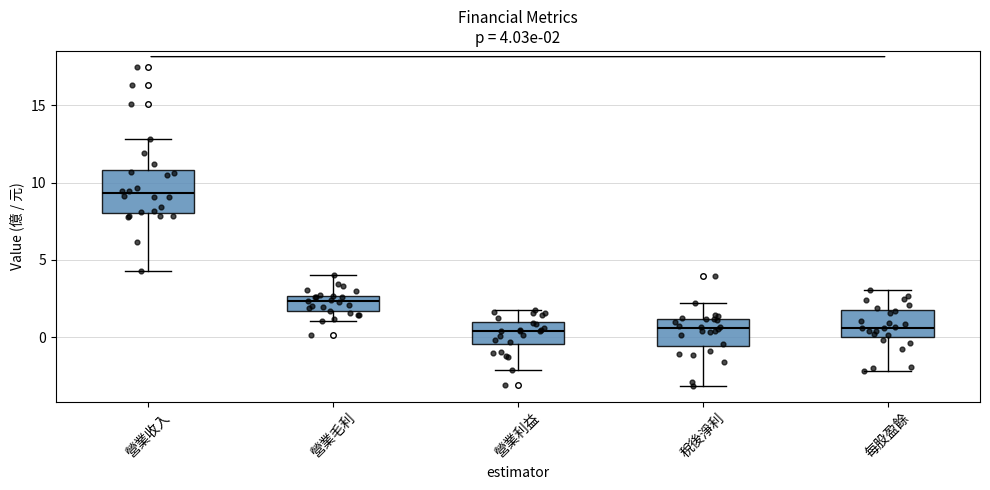

Which box is the tallest, from its lower edge to its upper edge?

營業收入